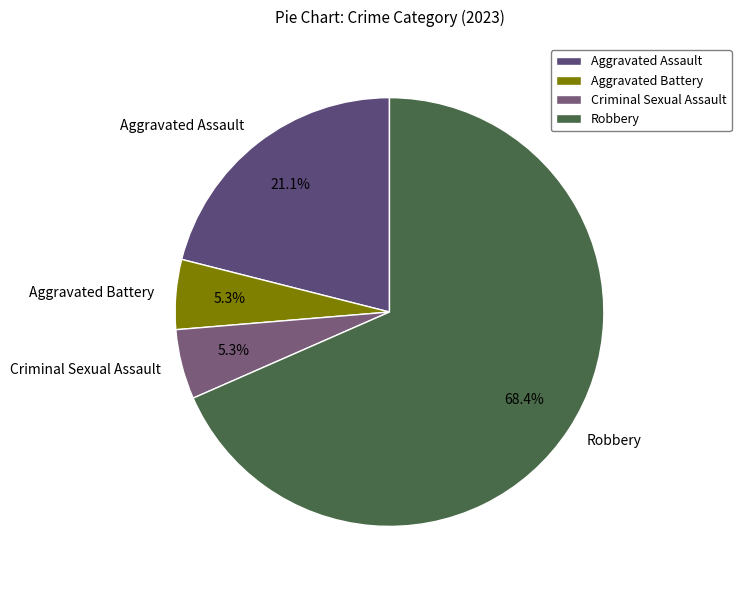

Between Criminal Sexual Assault and Robbery, which is larger?

Robbery